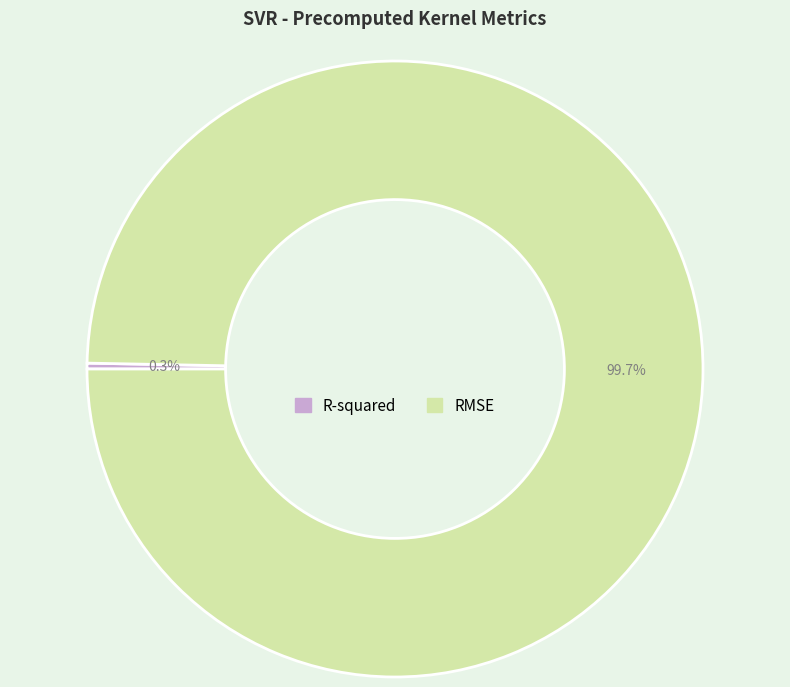

Between R-squared and RMSE, which is larger?

RMSE